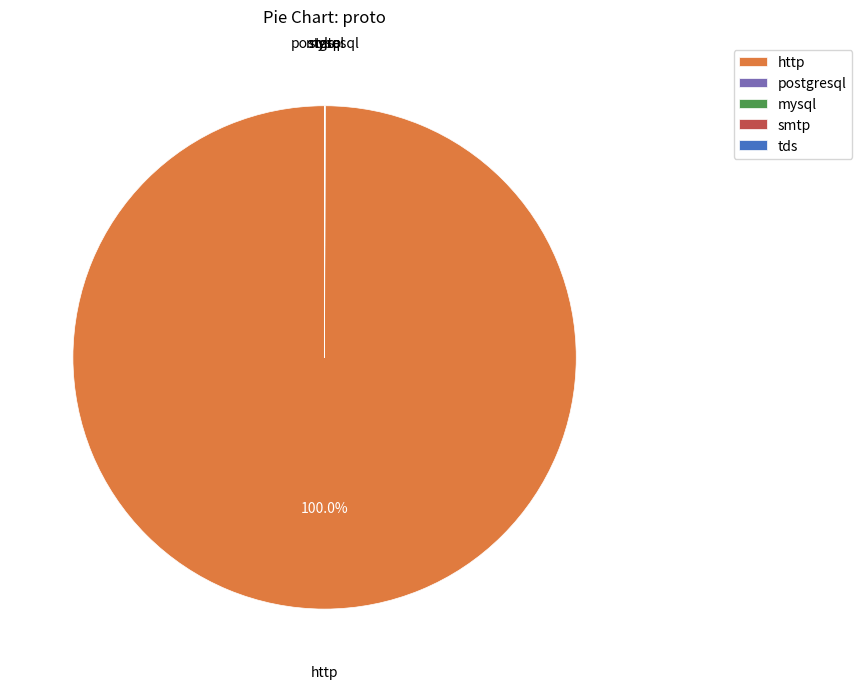

Which slice represents more than half of the pie?

http